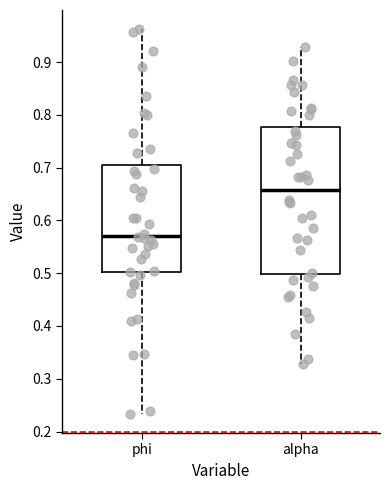

Where is the lower edge of the box for alpha on the y-axis? The values are not printed on the chart, so give them approximately, as read against the axis.

0.50